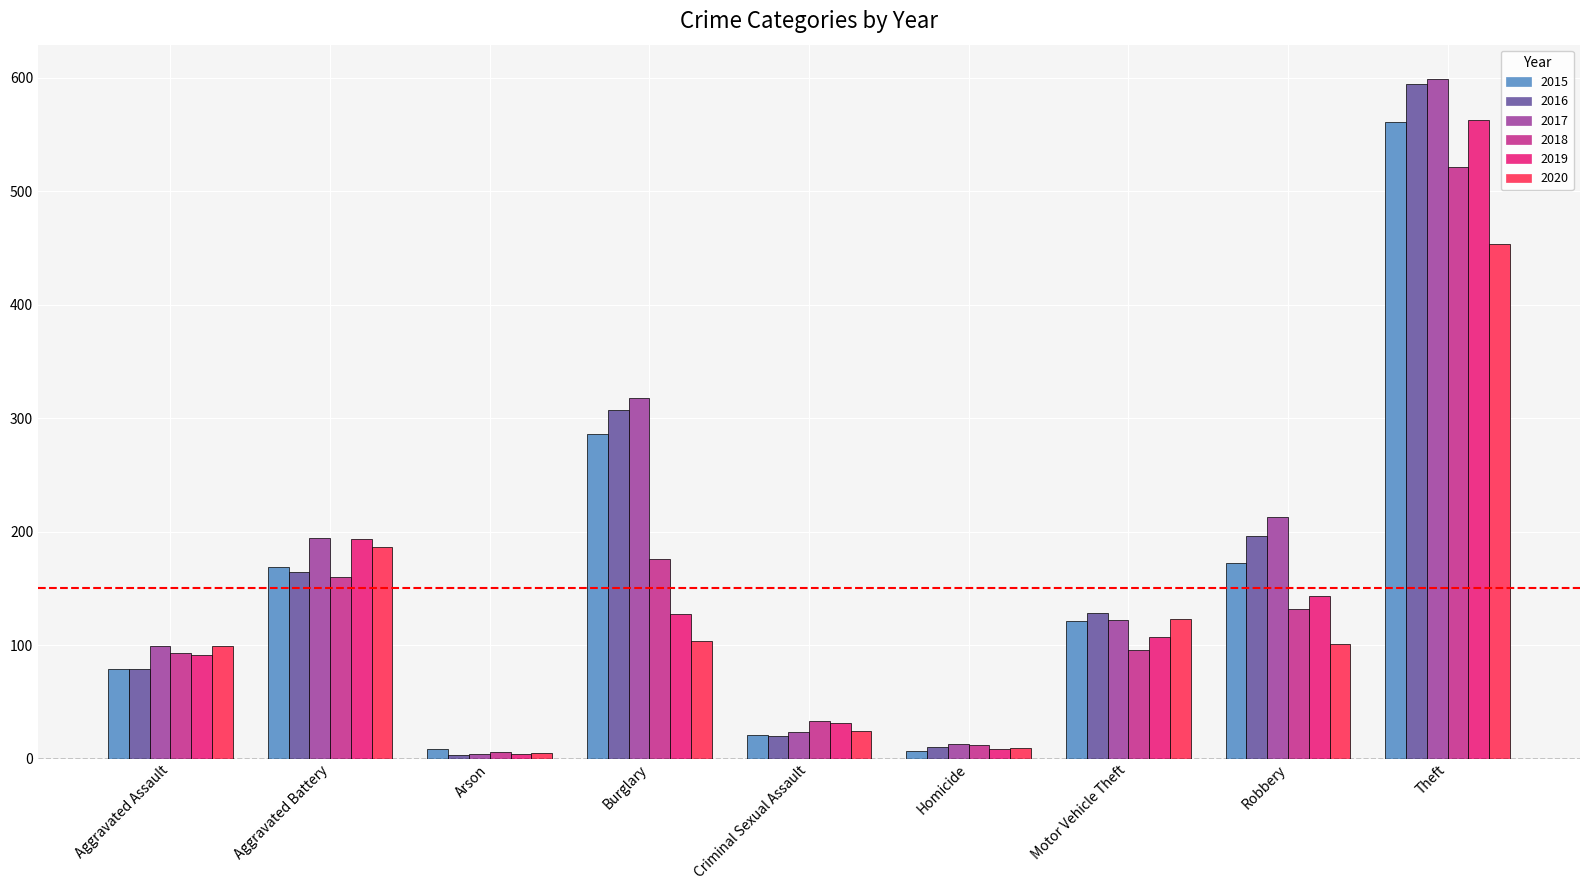

What is the sum of all 2017 values?

1585